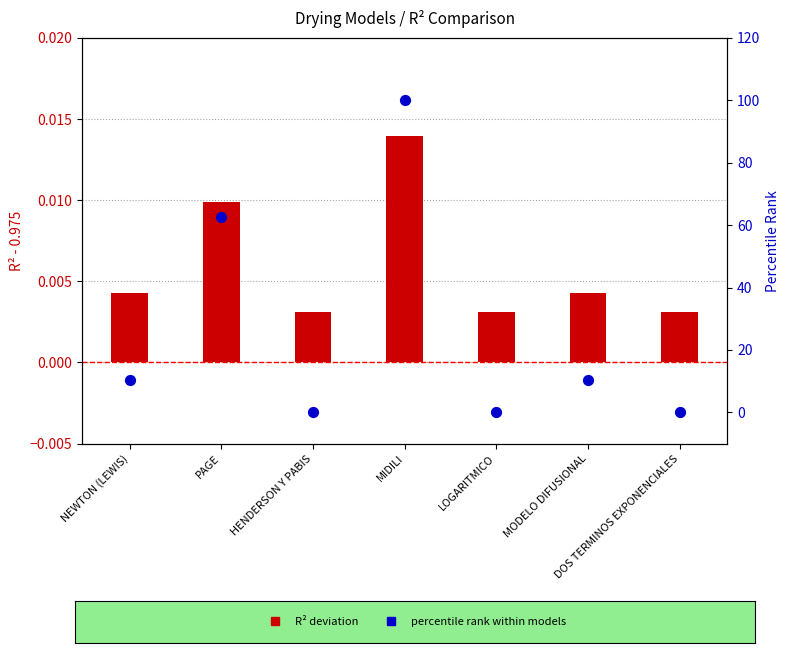

Is the value of R² deviation from baseline at LOGARITMICO greater than the value of percentile rank within models at NEWTON (LEWIS)?

No